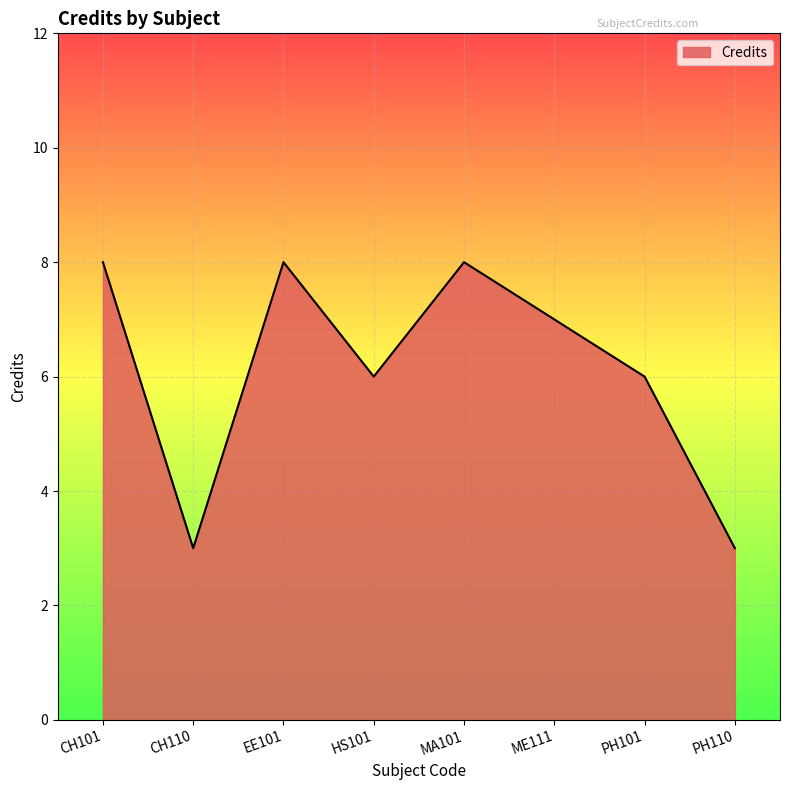

What is the approximate value at MA101?

8